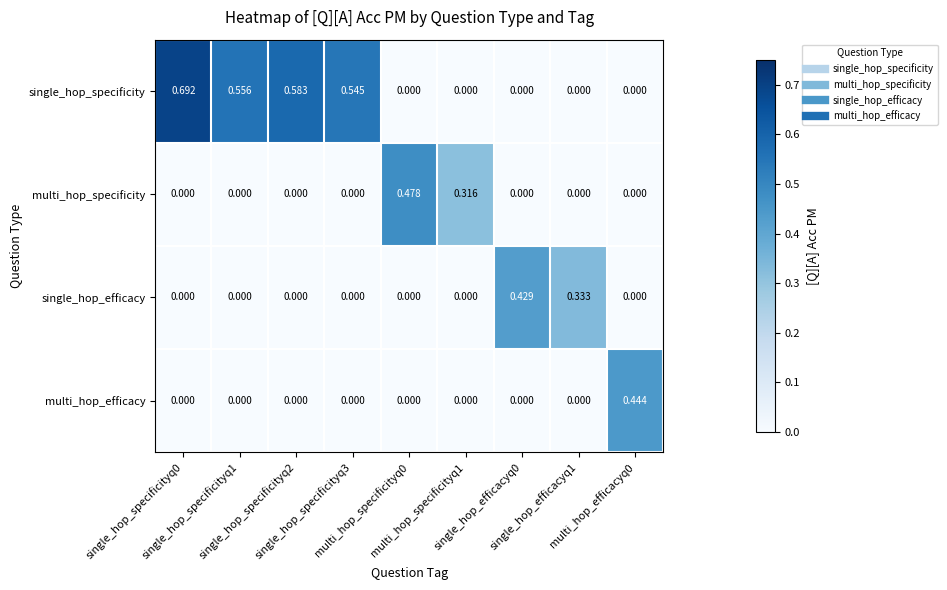

Which series has the largest total across all categories?

single_hop_specificity